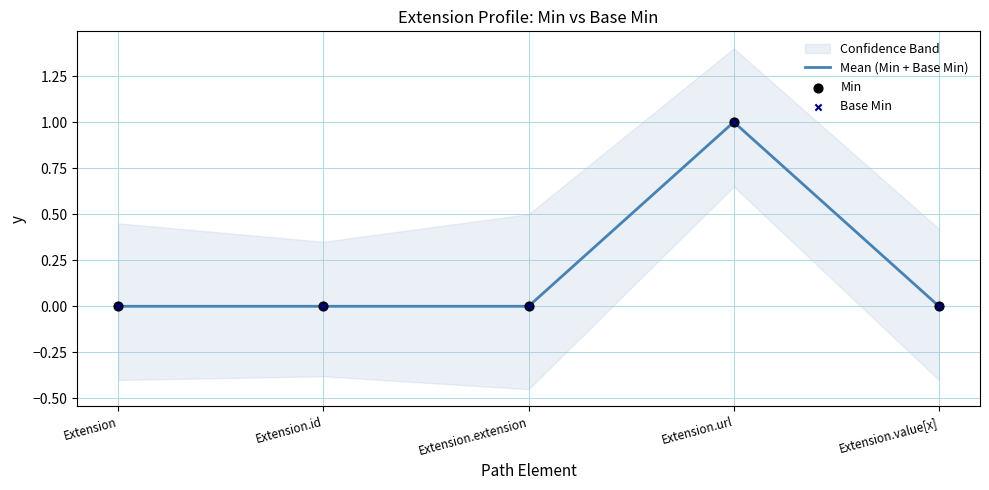

Which series contains the highest Y value?

Mean (Min + Base Min)